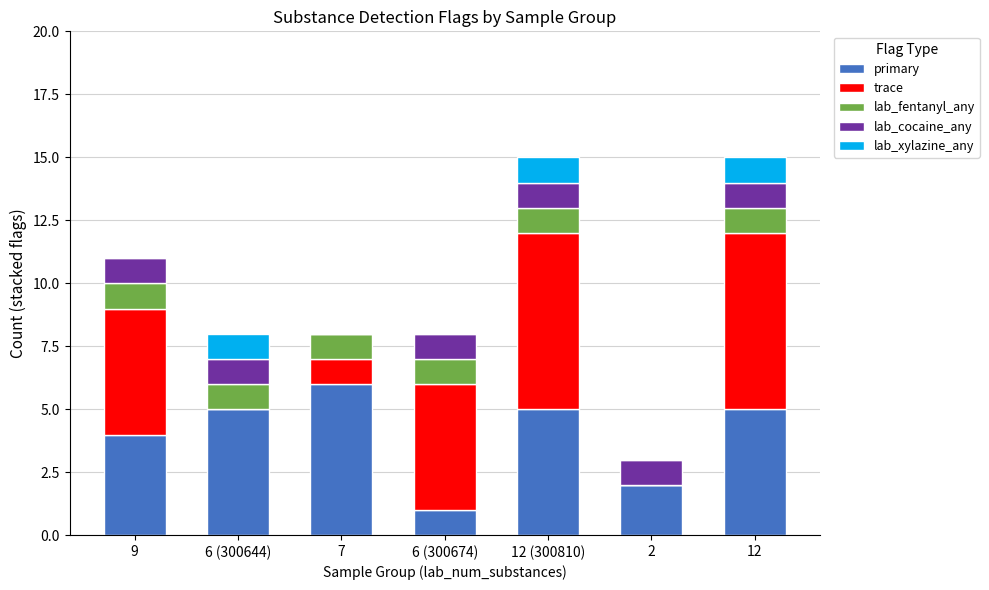

Which category has the highest value in the primary series?

7